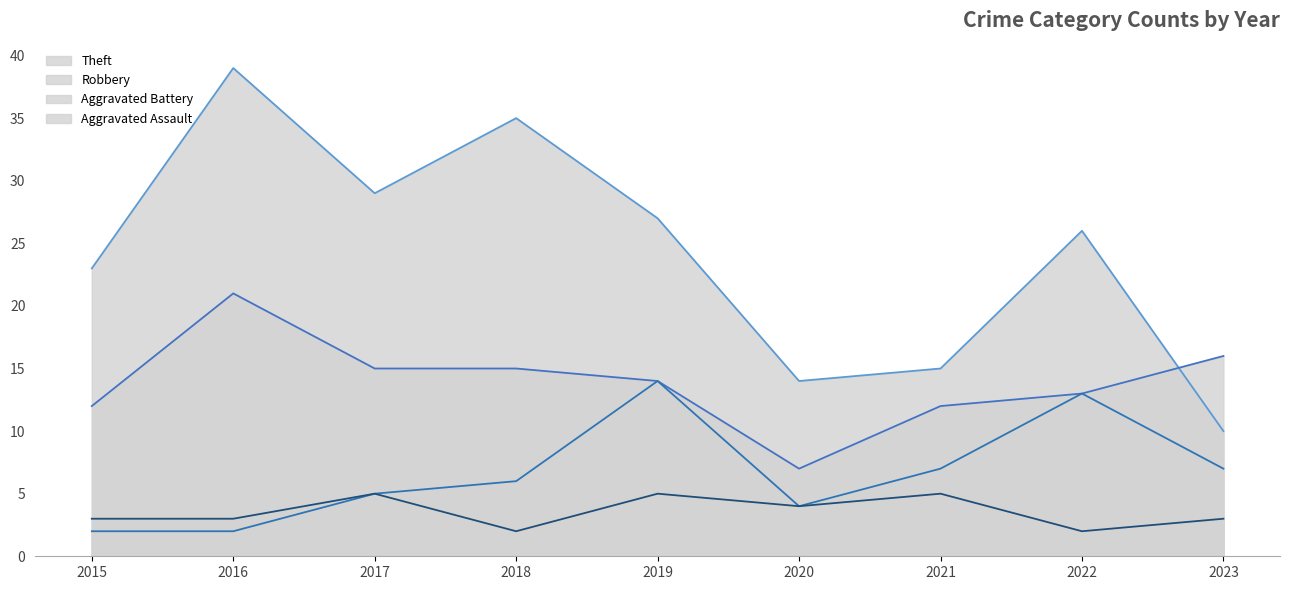

Rank the series by their maximum value, from highest to lowest.

Theft, Robbery, Aggravated Battery, Aggravated Assault